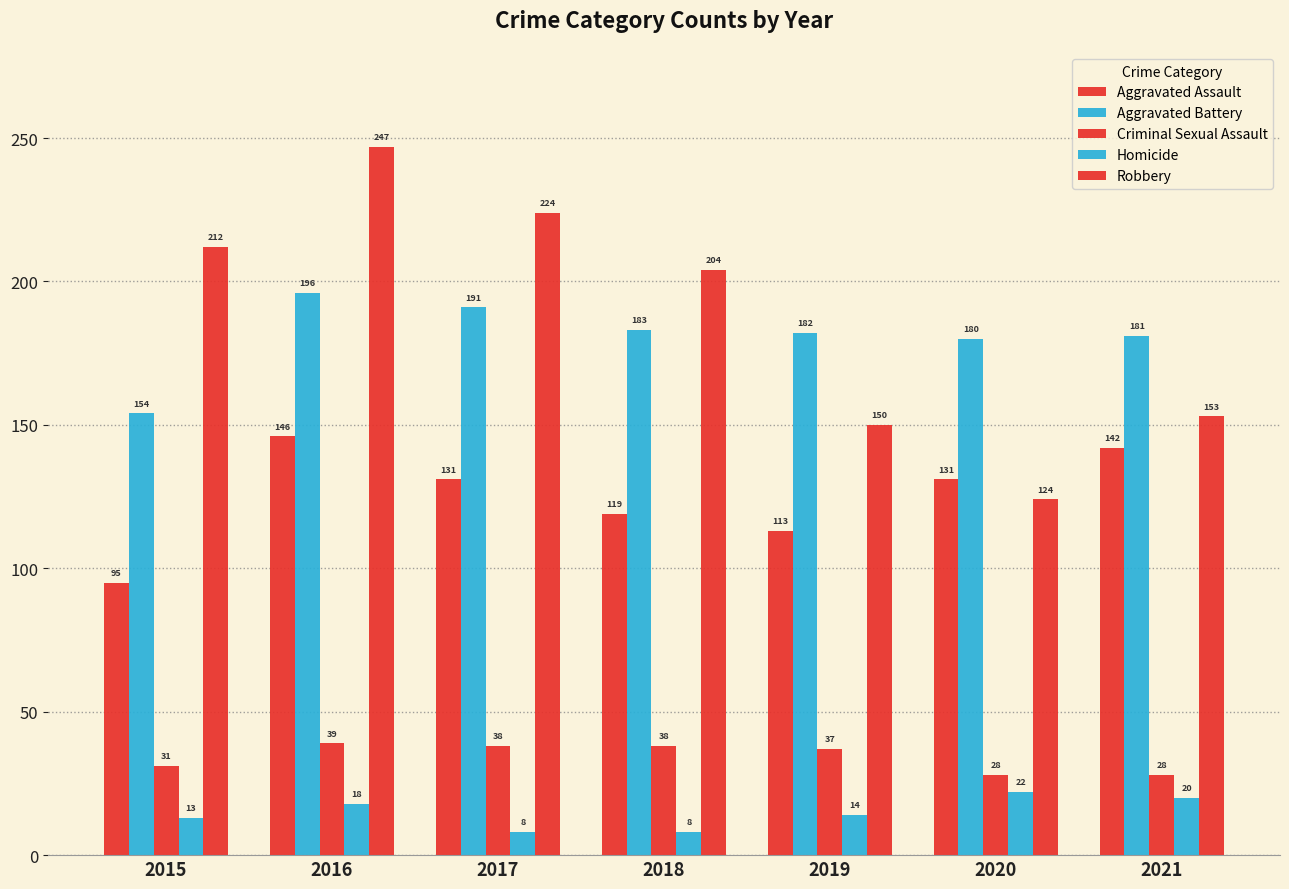

True or false: Aggravated Assault has a value of 131 at 2017.

True